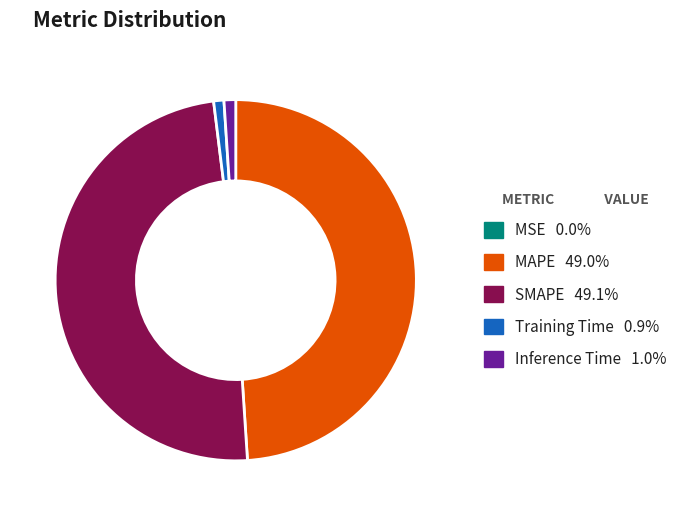

Between MAPE and Inference Time, which is larger?

MAPE